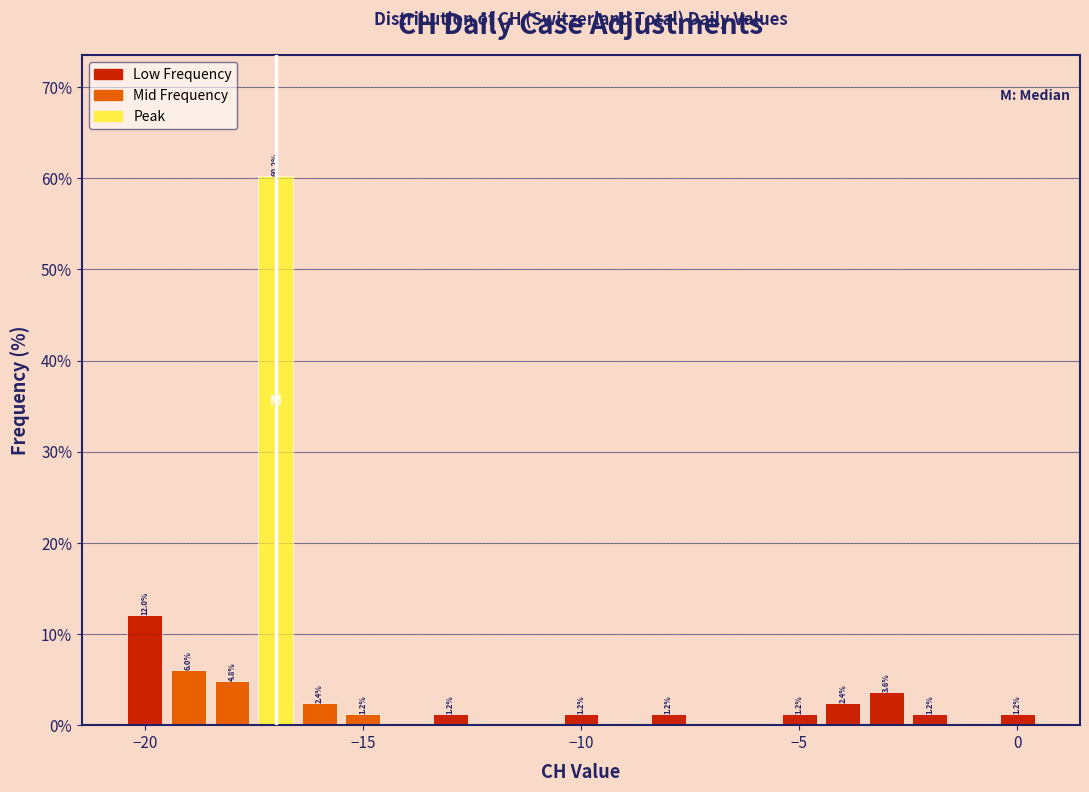

Read against the x-axis, roughly where is the centre of the tallest bar?

-17.0